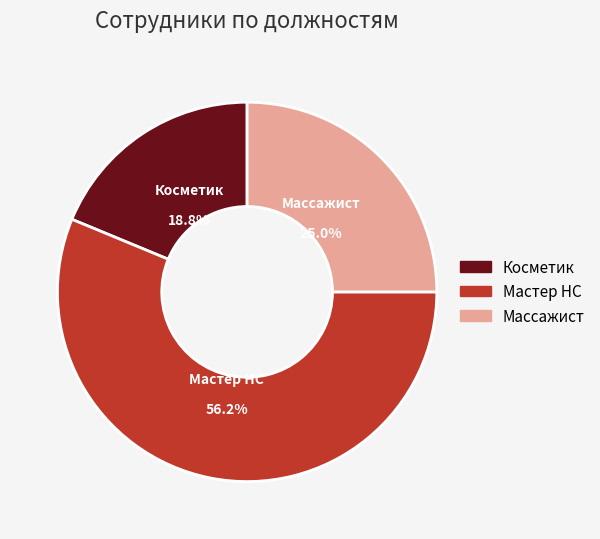

To the nearest percent, what portion does Мастер НС represent?

56%